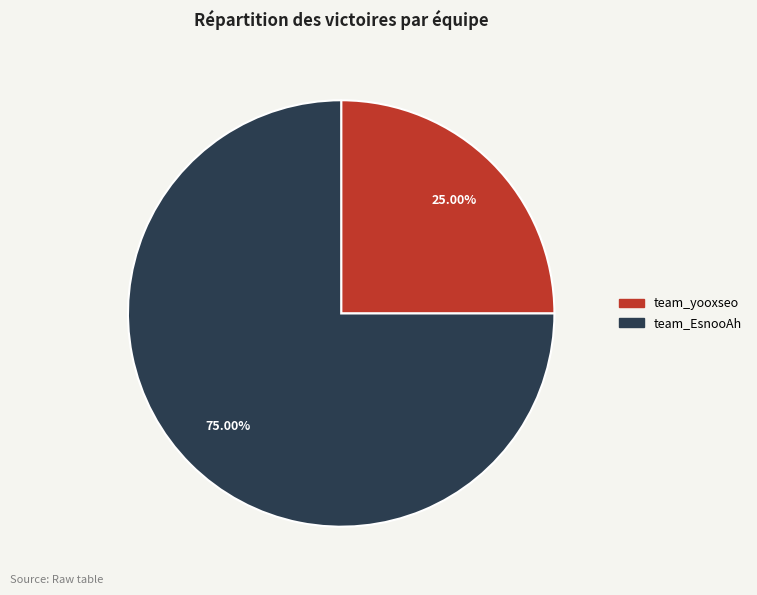

What is the largest slice in the pie chart?

team_EsnooAh